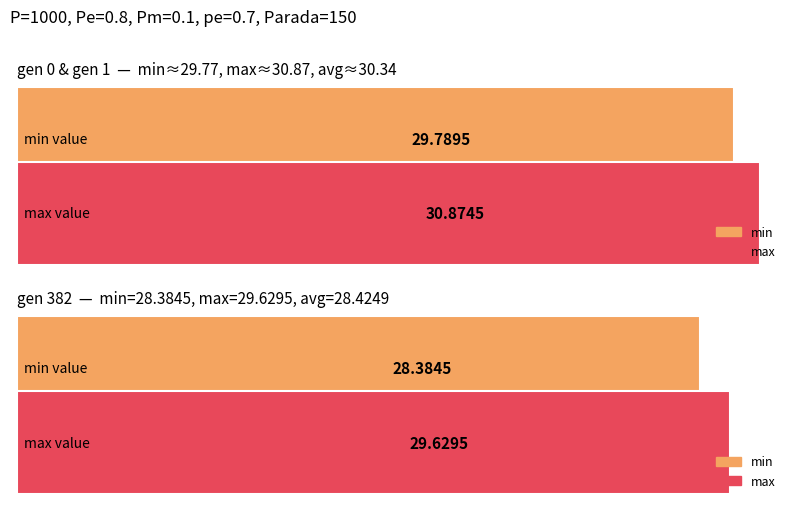

At which label does max reach its peak?

gen 0